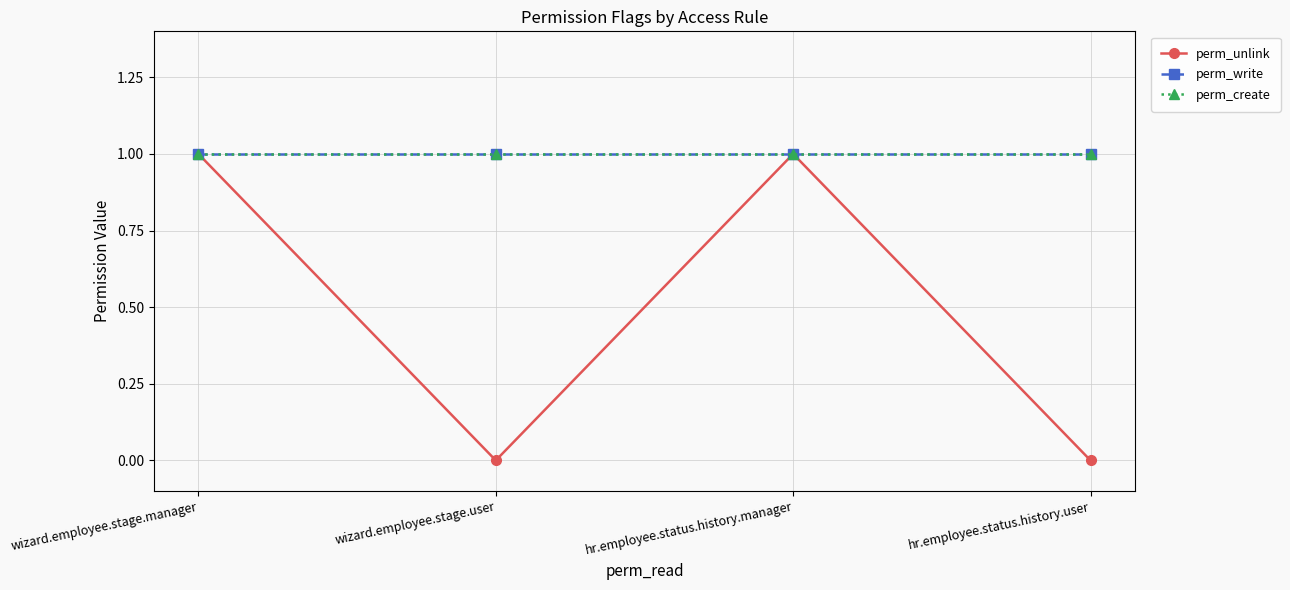

Reading left to right, list all the values displayed in this chart.

perm_unlink: 1	0	1	0
perm_write: 1	1	1	1
perm_create: 1	1	1	1